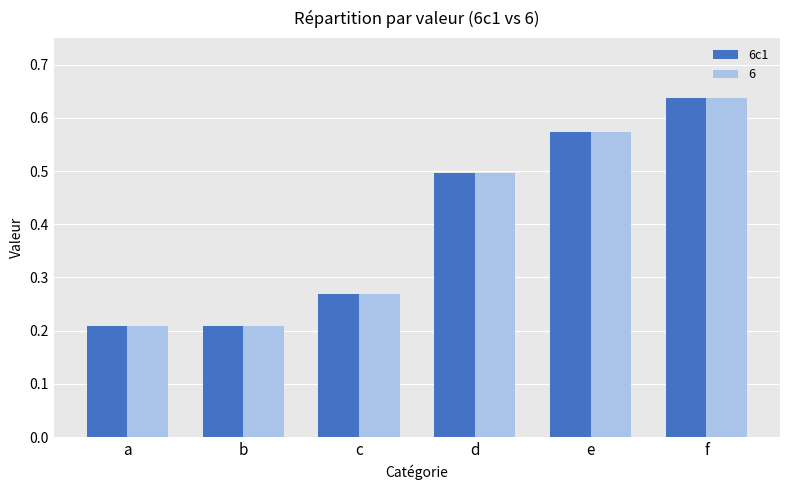

Count the 6 values in the range 0 to 1.

6